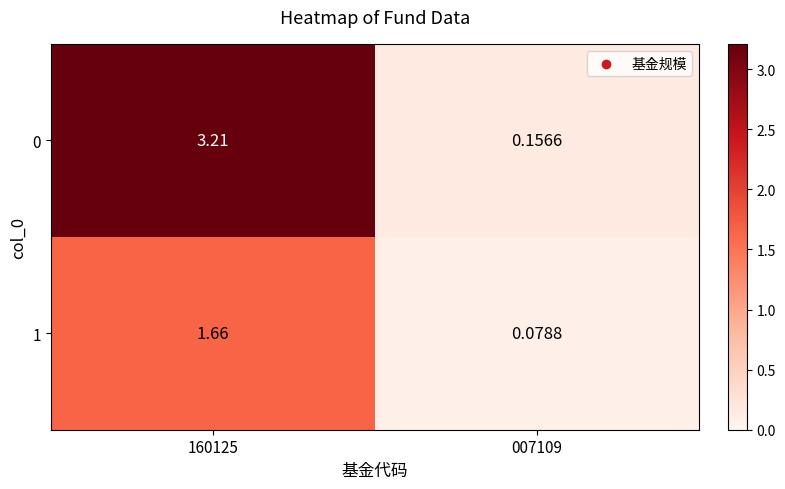

How many data points does each series have?

2